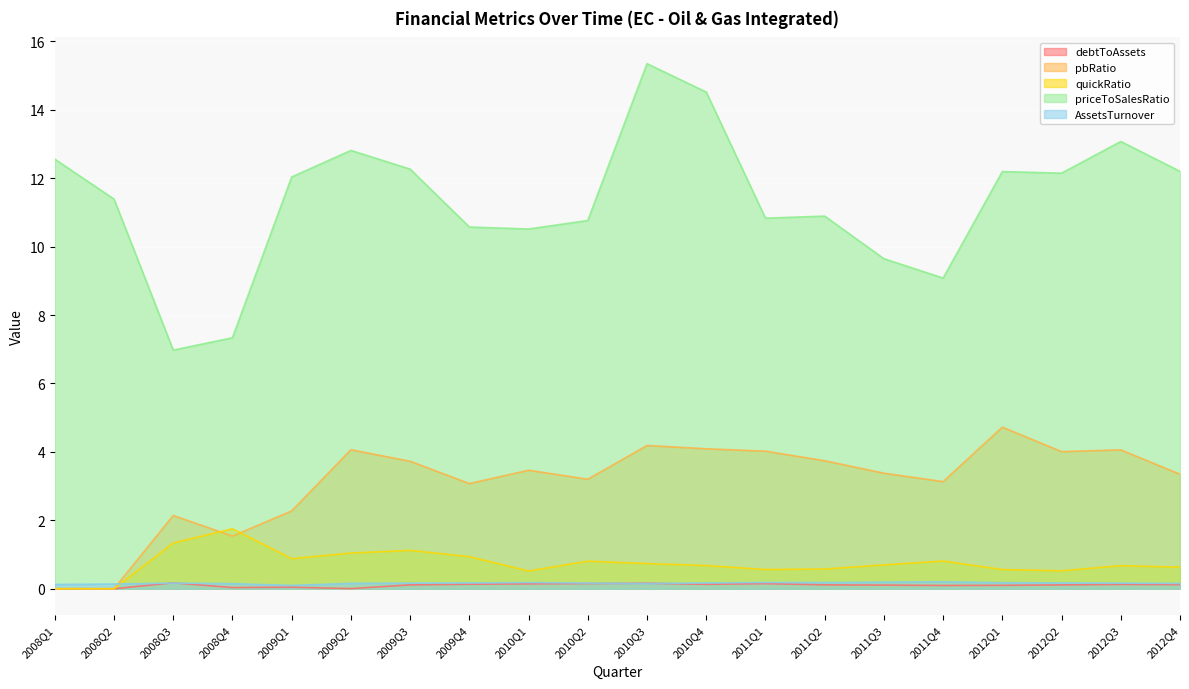

How many lines are shown in the chart?

5